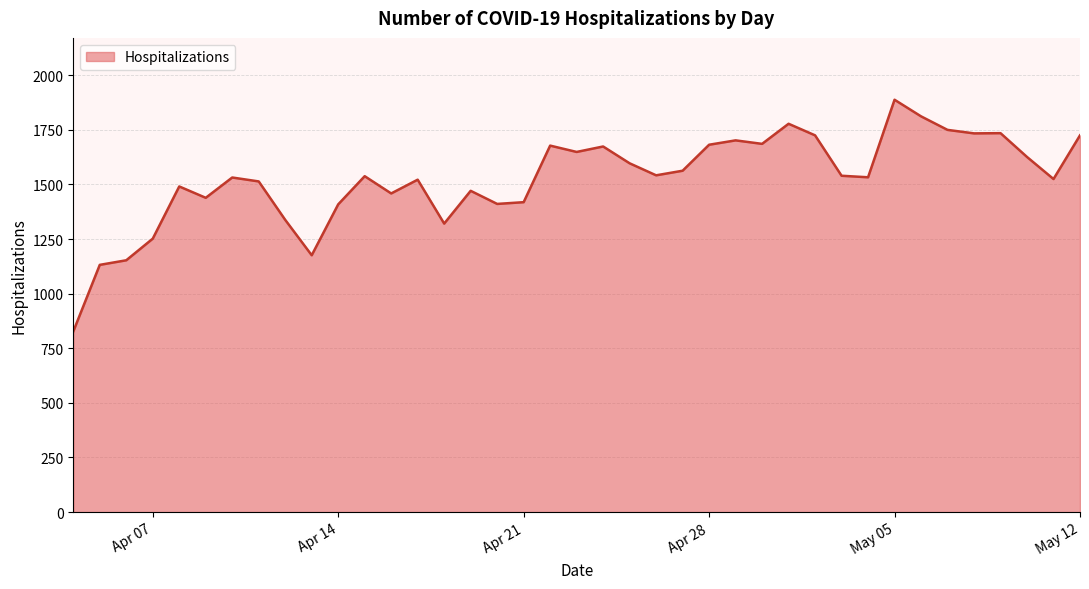

What is the smallest value displayed?

827